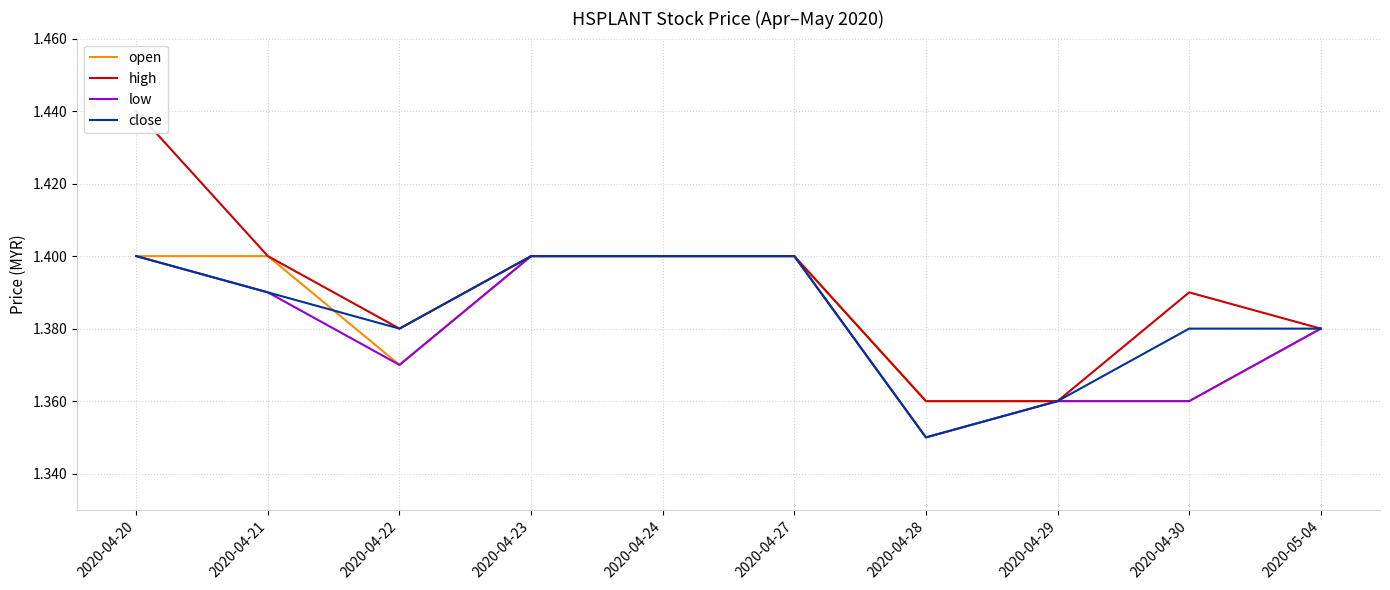

What is the minimum value shown in the chart?

1.4